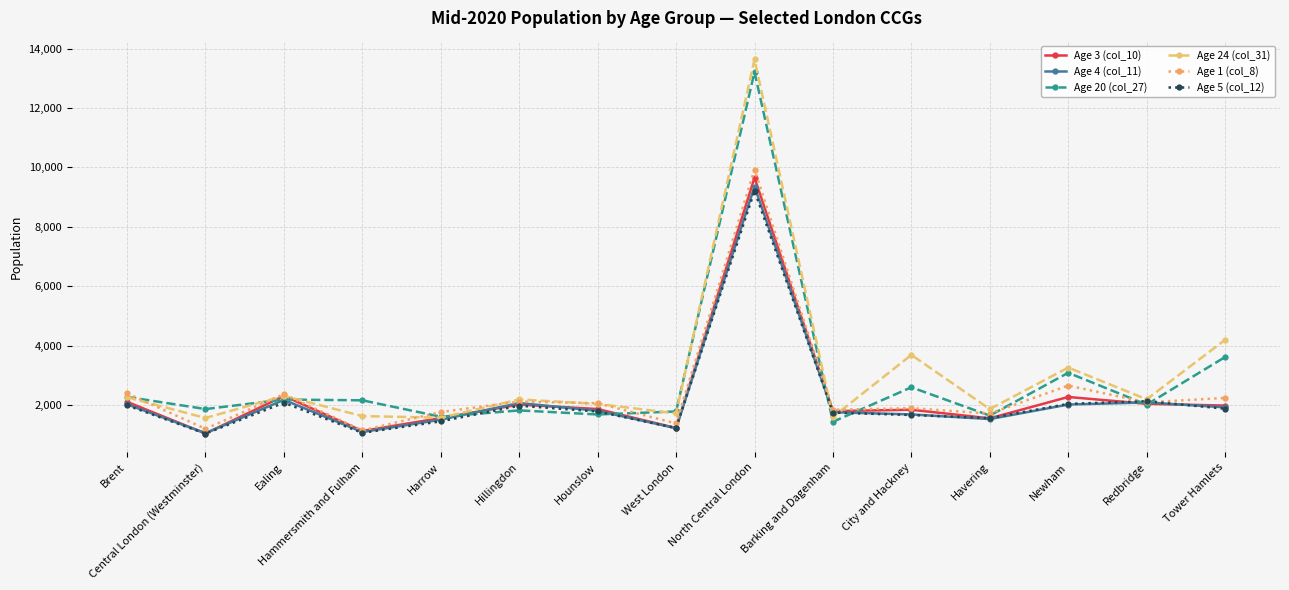

At North Central London, list the series in order from largest to smallest.

Age 24 (col_31), Age 20 (col_27), Age 1 (col_8), Age 3 (col_10), Age 4 (col_11), Age 5 (col_12)